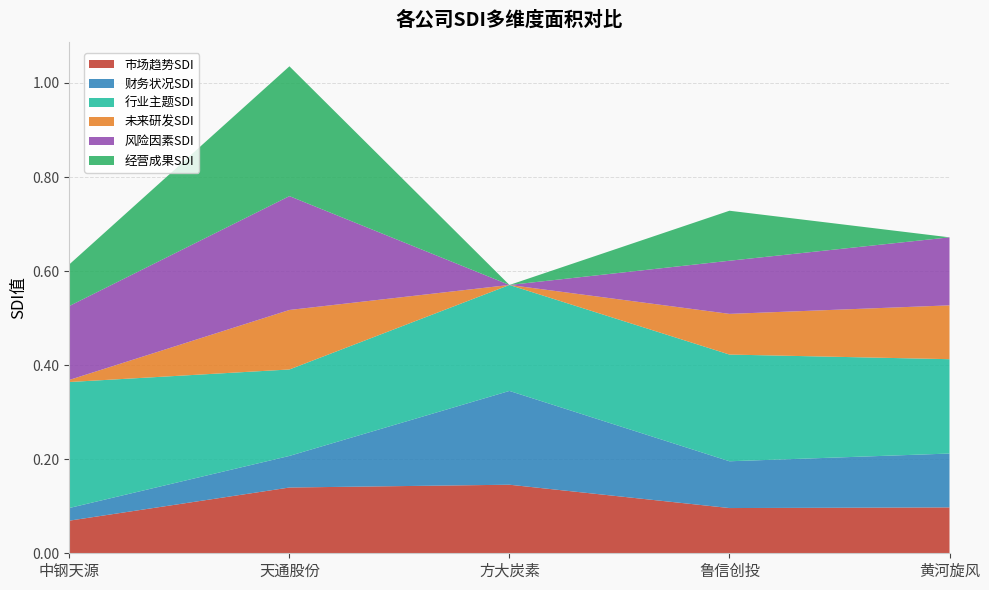

Reading left to right, what are all the values shown in this chart?

市场趋势SDI: 中钢天源=0.1	天通股份=0.1	方大炭素=0.1	鲁信创投=0.1	黄河旋风=0.1
财务状况SDI: 中钢天源=0.0	天通股份=0.1	方大炭素=0.2	鲁信创投=0.1	黄河旋风=0.1
行业主题SDI: 中钢天源=0.3	天通股份=0.2	方大炭素=0.2	鲁信创投=0.2	黄河旋风=0.2
未来研发SDI: 中钢天源=0.0	天通股份=0.1	方大炭素=0.0	鲁信创投=0.1	黄河旋风=0.1
风险因素SDI: 中钢天源=0.2	天通股份=0.2	方大炭素=0.0	鲁信创投=0.1	黄河旋风=0.1
经营成果SDI: 中钢天源=0.1	天通股份=0.3	方大炭素=0.0	鲁信创投=0.1	黄河旋风=0.0